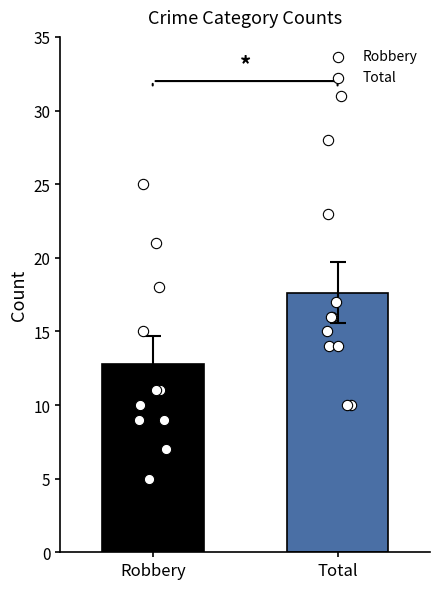

Is the value of Robbery at Total greater than the value of Total at Total?

No